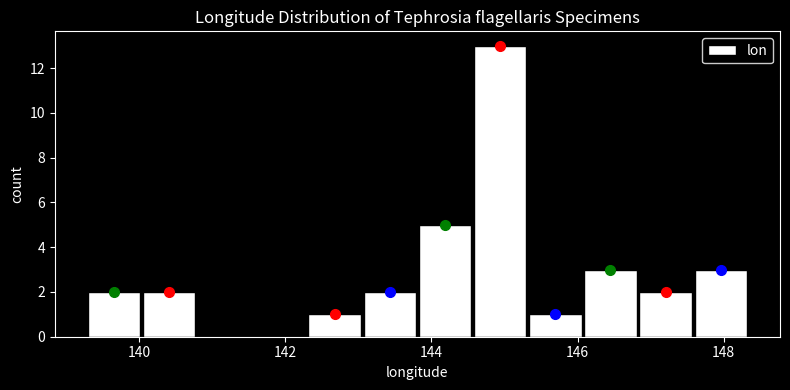

Around what value on the x-axis is the tallest bar? Give the approximate position of its centre, as read against the axis.

145.0